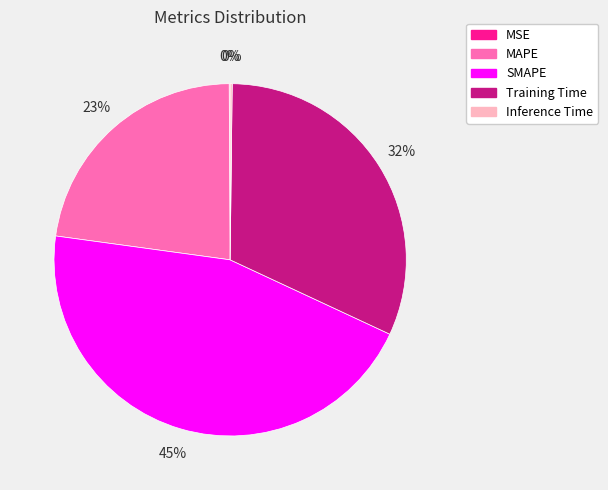

To the nearest percent, what is the average slice percentage?

20%